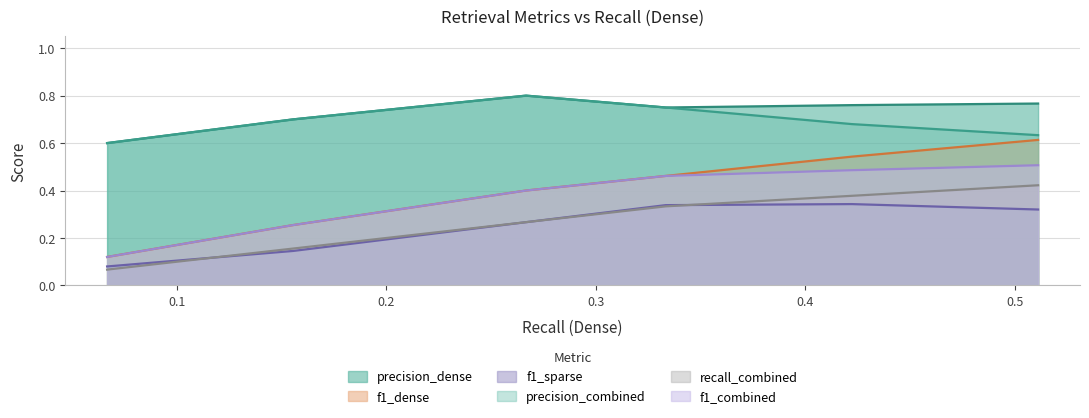

List the labels in order of f1_combined value, largest first.

0.511111, 0.422222, 0.333333, 0.266667, 0.155556, 0.066667